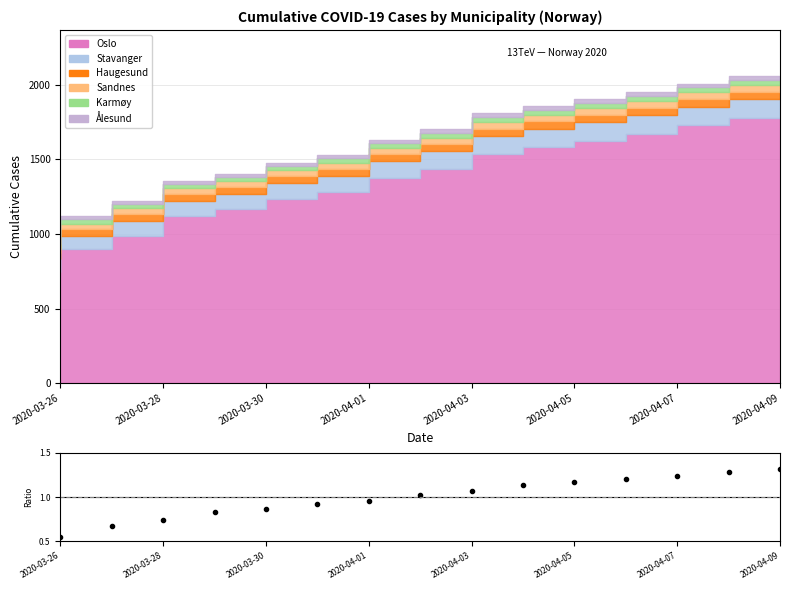

What is the value of the 7th point from the left?

1.0